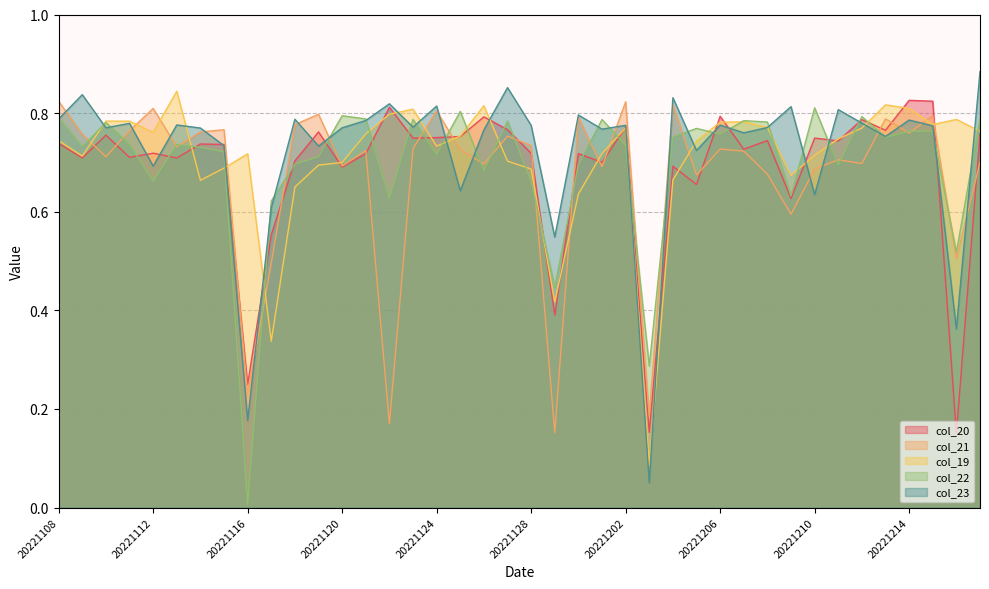

How many times do col_21 and col_19 cross each other?

17